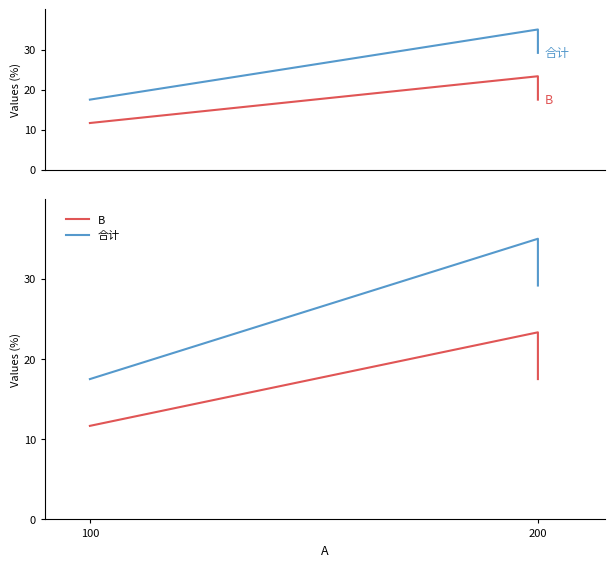

At which label does B reach its minimum?

100